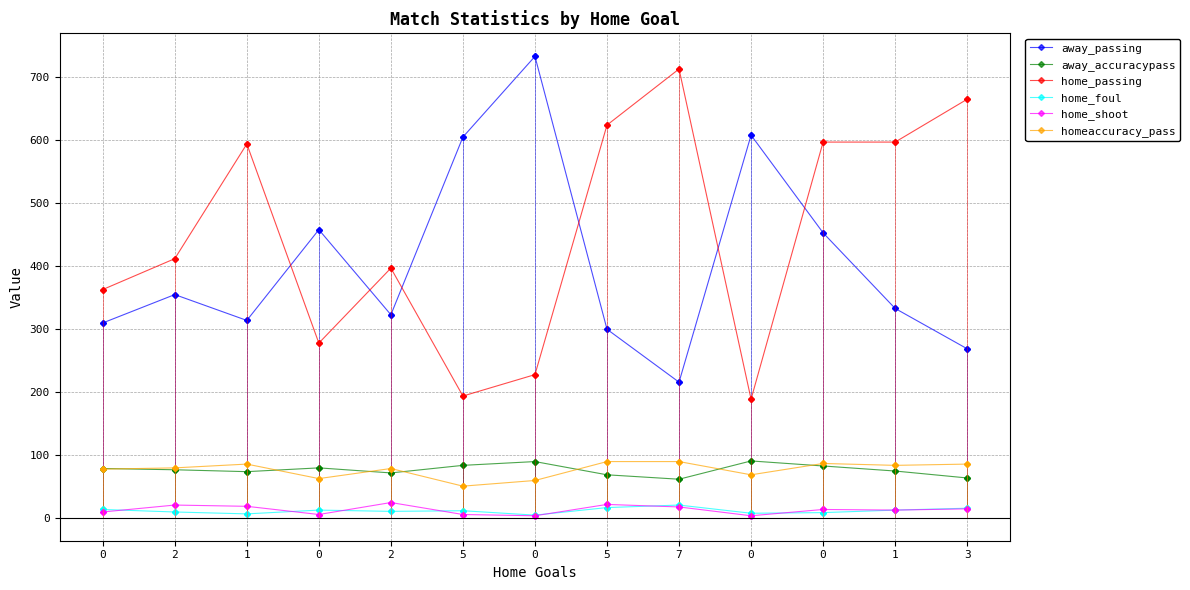

True or false: away_passing and home_shoot cross at least once.

False